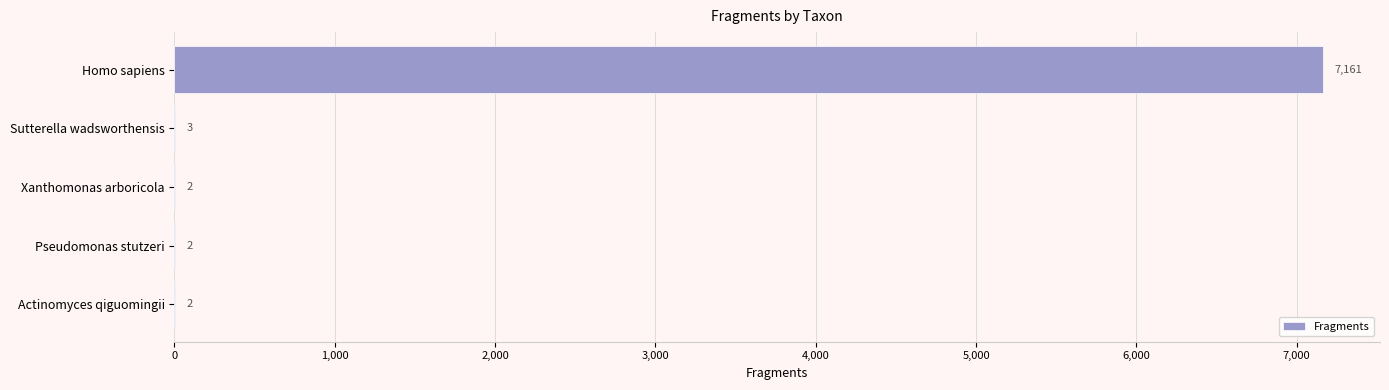

Which category has the highest value across all series?

Homo sapiens